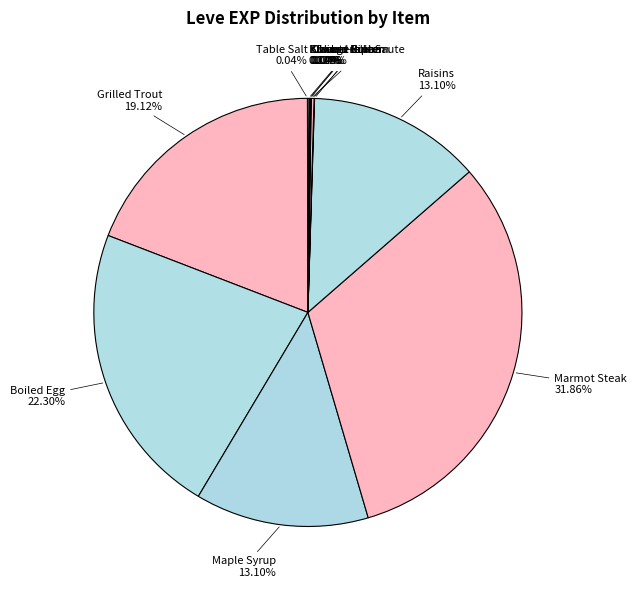

Is Grilled Trout the majority of the pie?

No